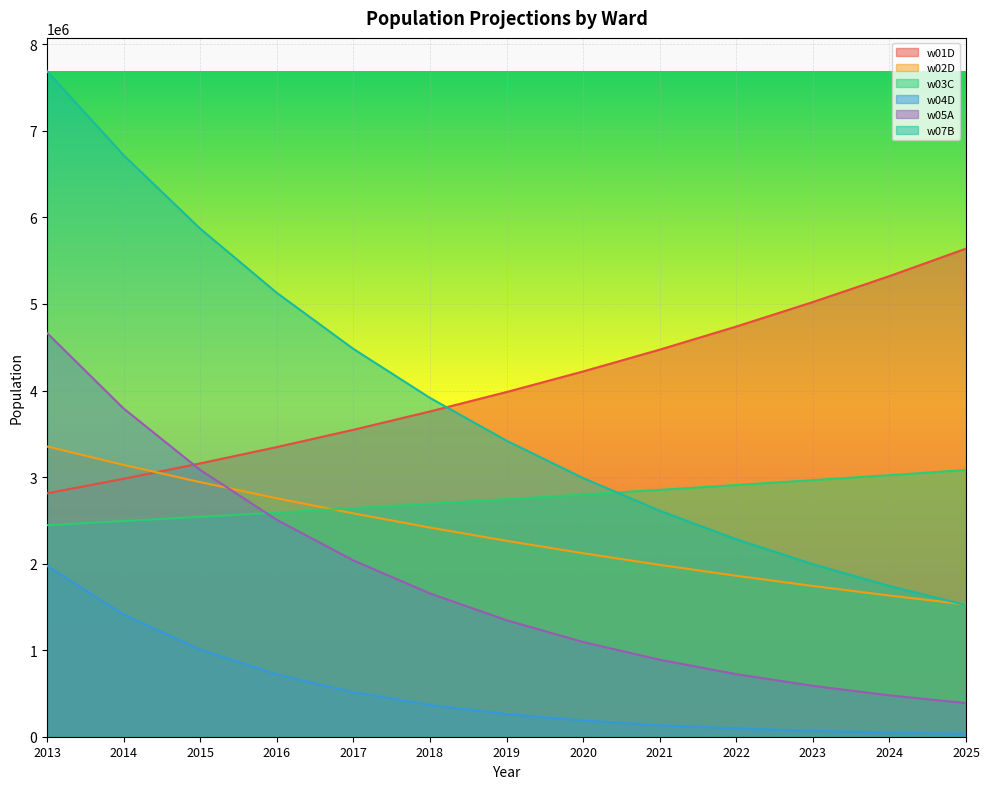

Between 2015 and 2022, which series saw the biggest shift?

w07B